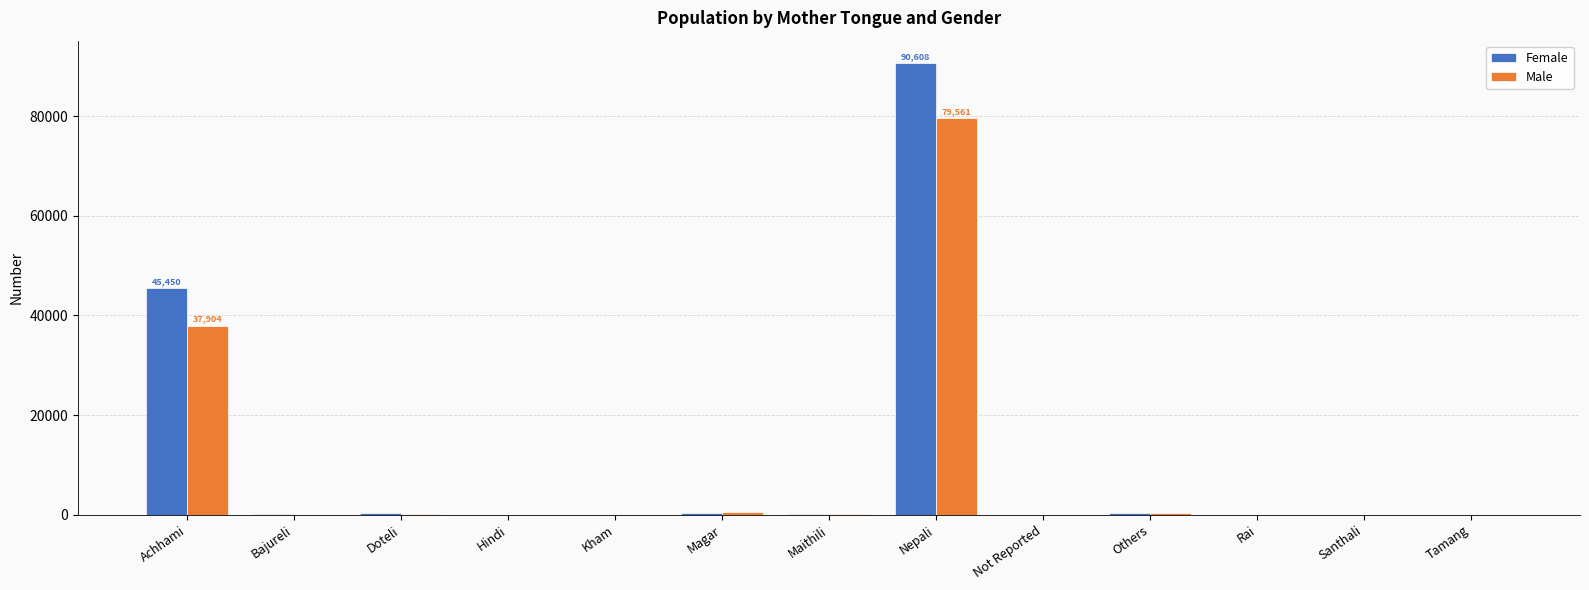

What is the spread (max minus min) of values at Nepali?

11047